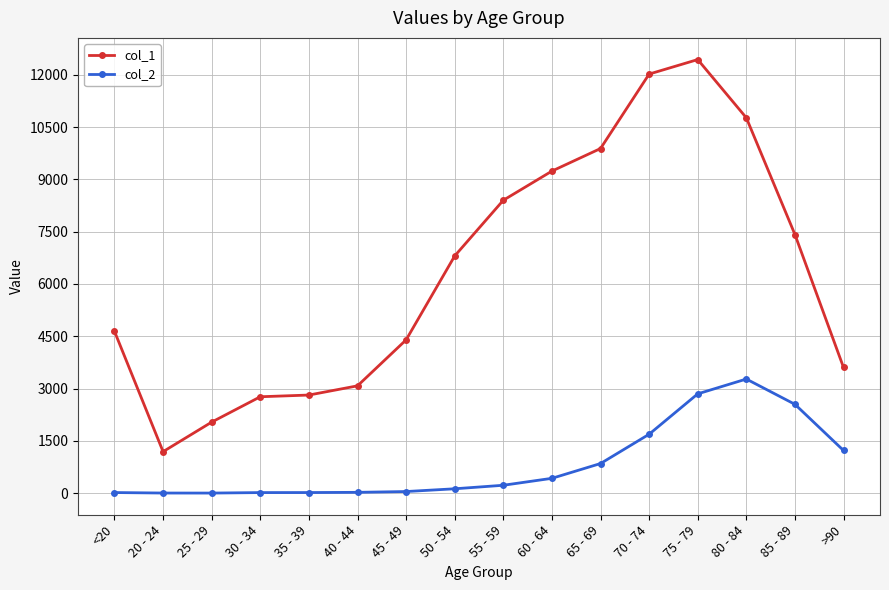

Is this an area chart (filled region under the line)?

No